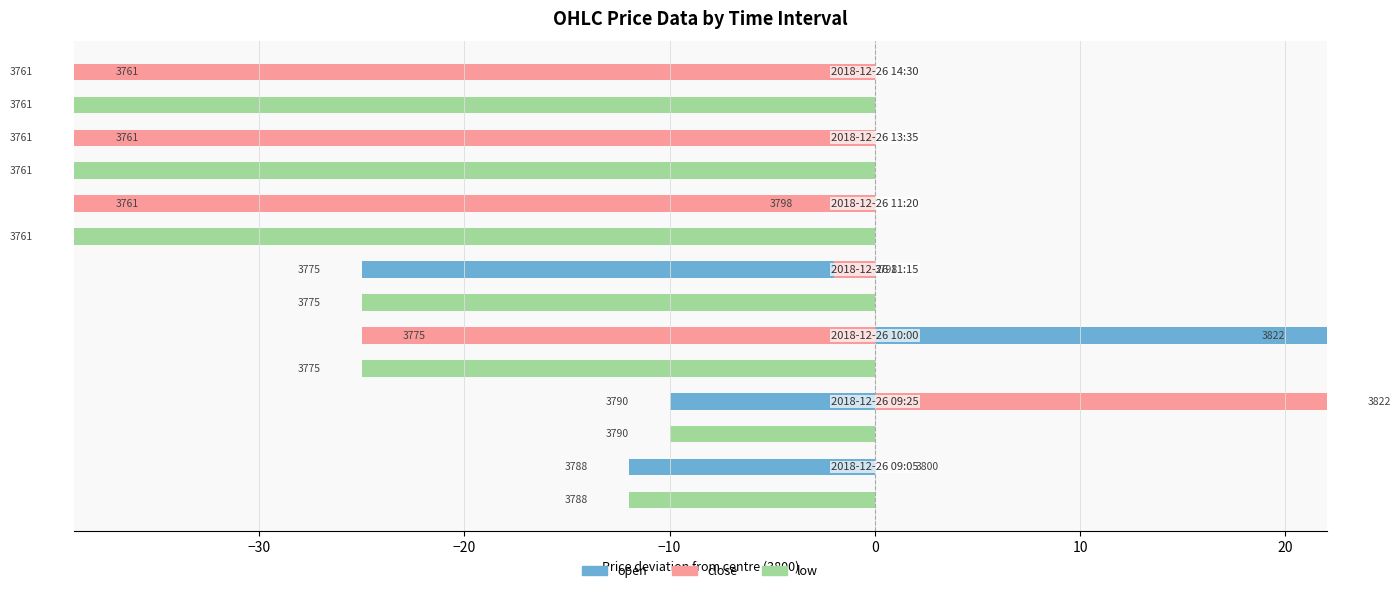

Is the value of close at −20 greater than the value of open at −20?

No